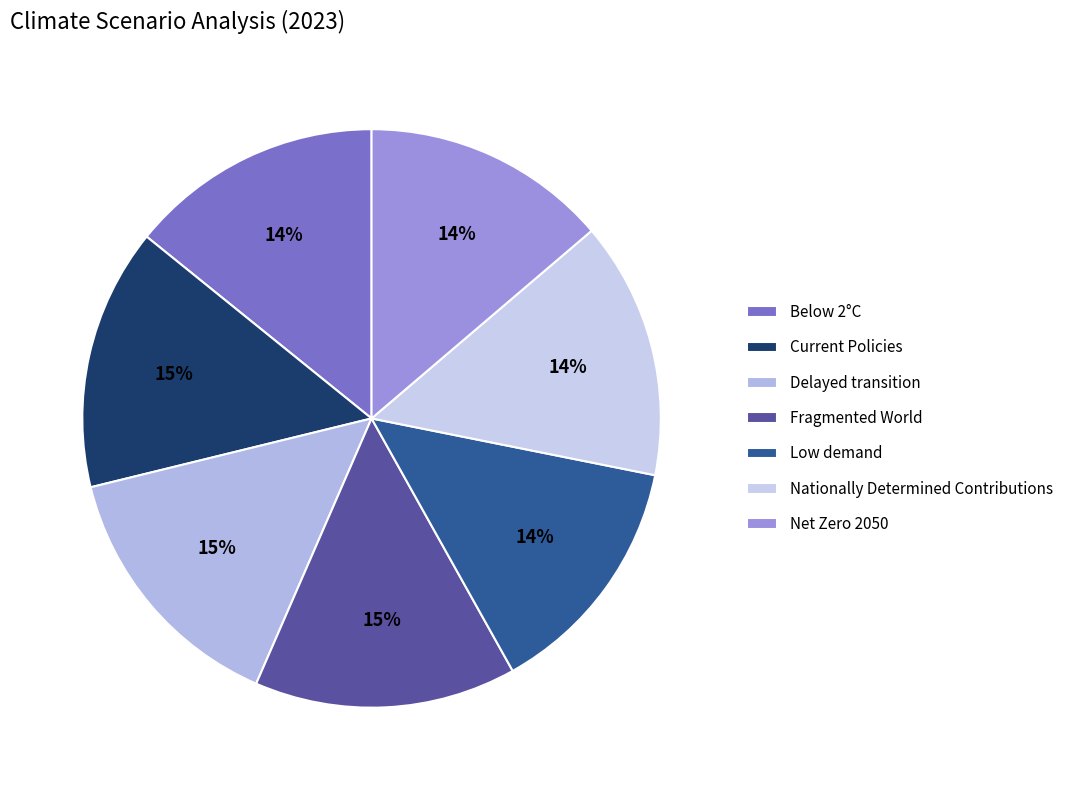

How many slices are in this pie chart?

7